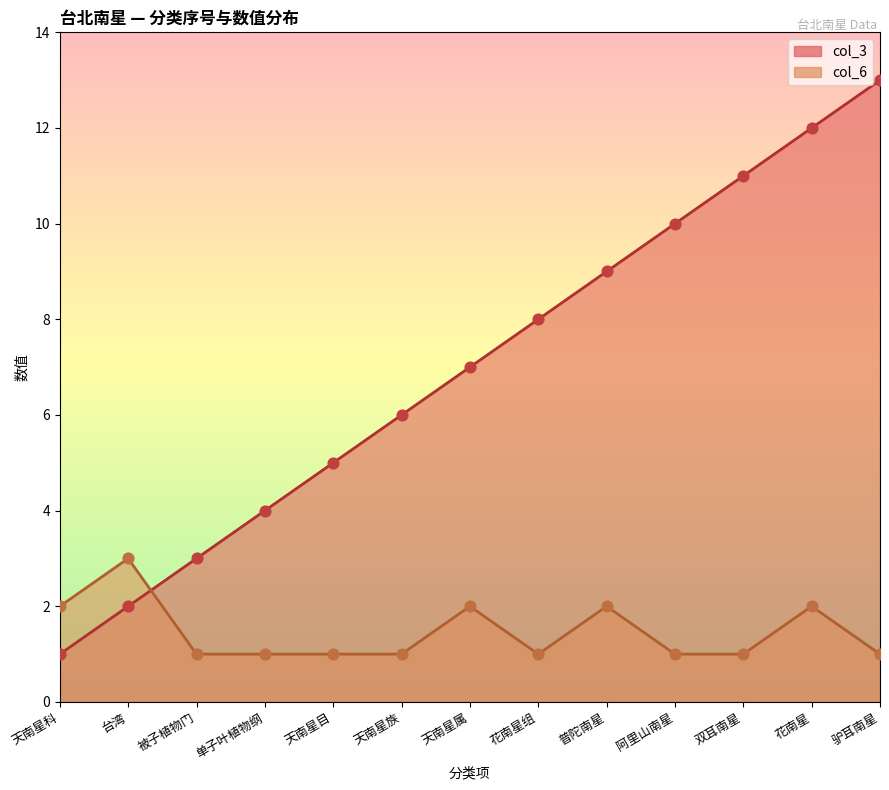

Which series contains the highest Y value?

col_3